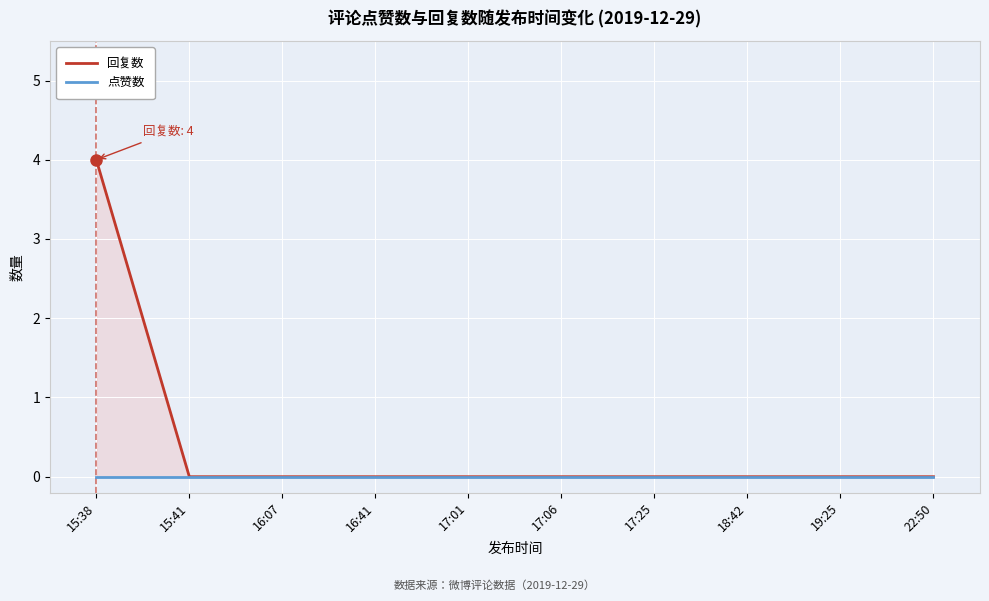

Reading left to right, extract all data points from this chart.

回复数: 15:38=4	15:41=0	16:07=0	16:41=0	17:01=0	17:06=0	17:25=0	18:42=0	19:25=0	22:50=0
点赞数: 15:38=0	15:41=0	16:07=0	16:41=0	17:01=0	17:06=0	17:25=0	18:42=0	19:25=0	22:50=0